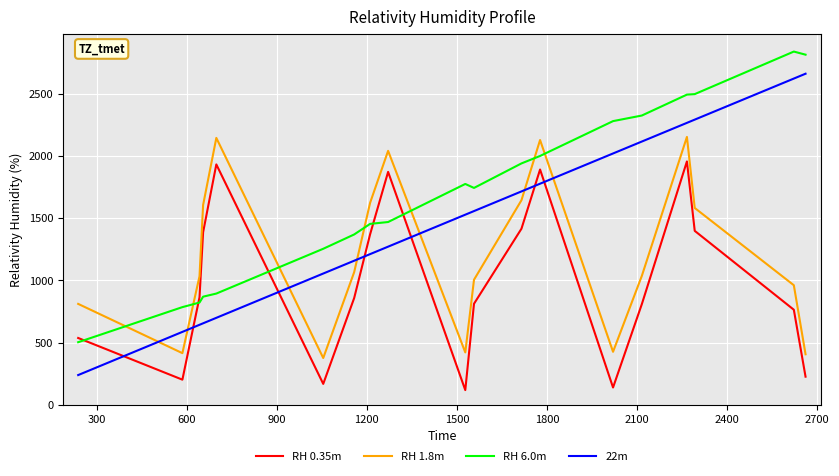

List the series in order of their peak value, lowest first.

RH 0.35m, RH 1.8m, 22m, RH 6.0m